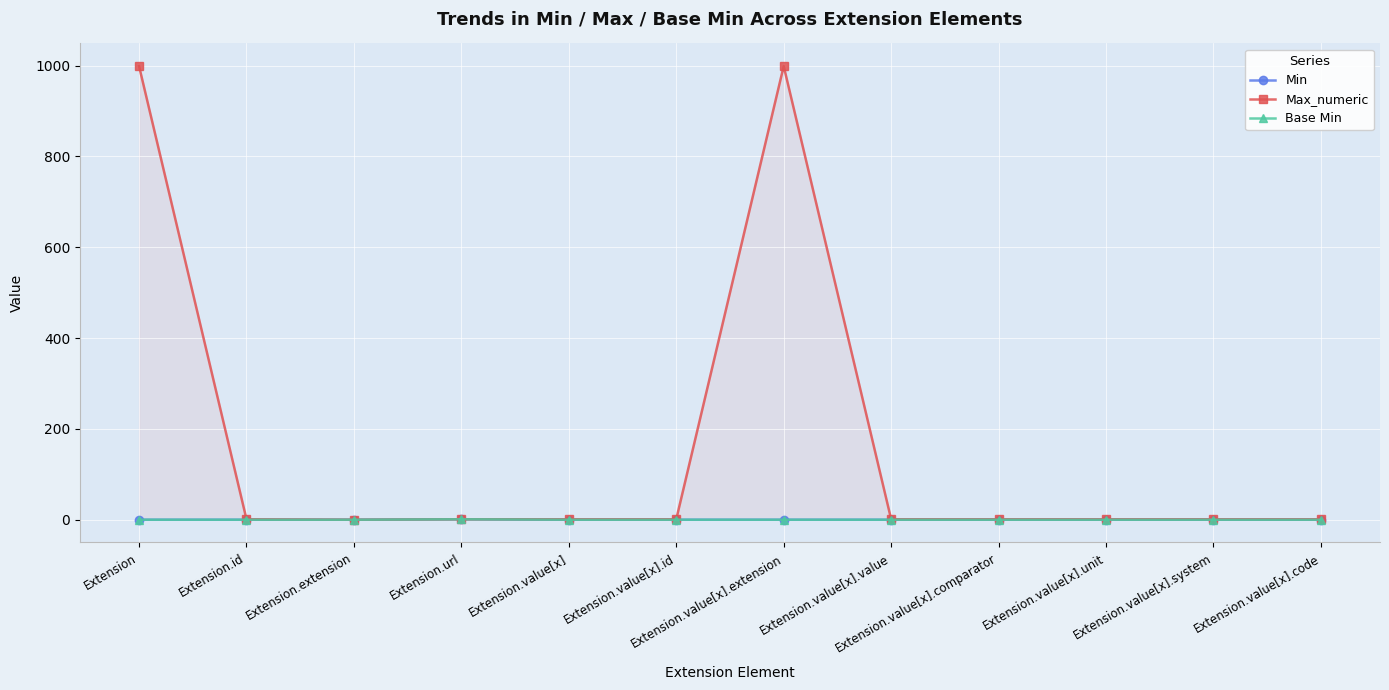

True or false: Max_numeric and Min intersect in this chart.

False